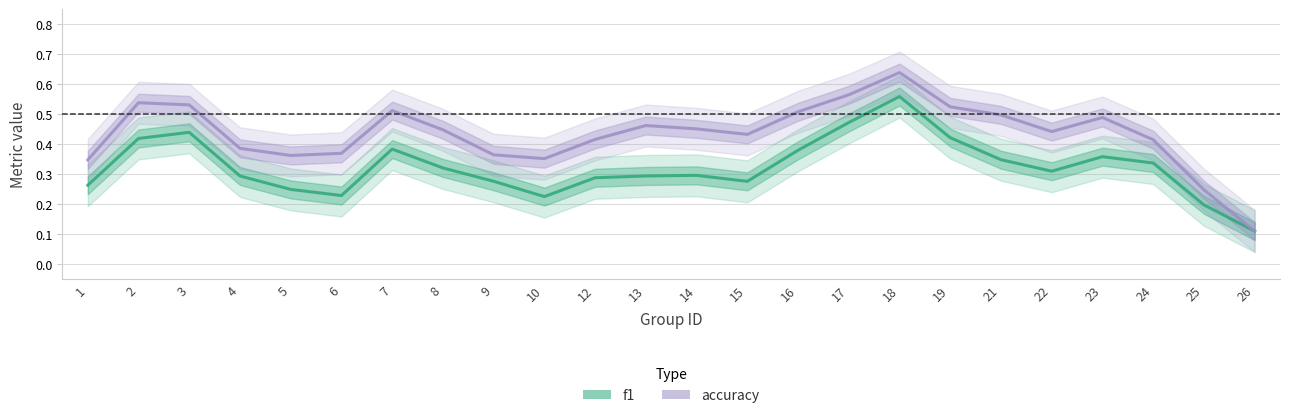

What is the total value across all series at 6?

0.6